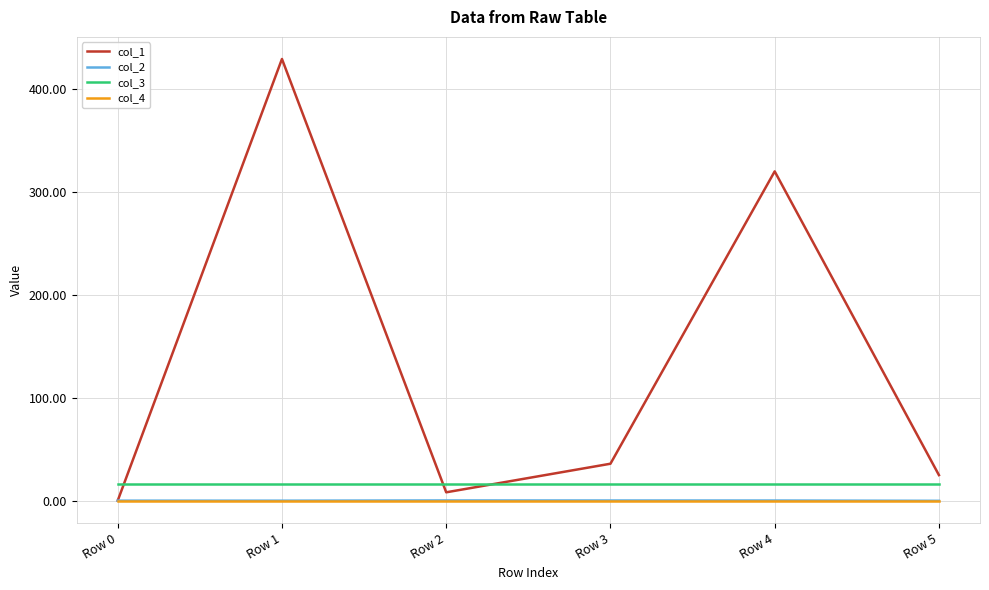

Between Row 1 and Row 4, which series saw the biggest shift?

col_1